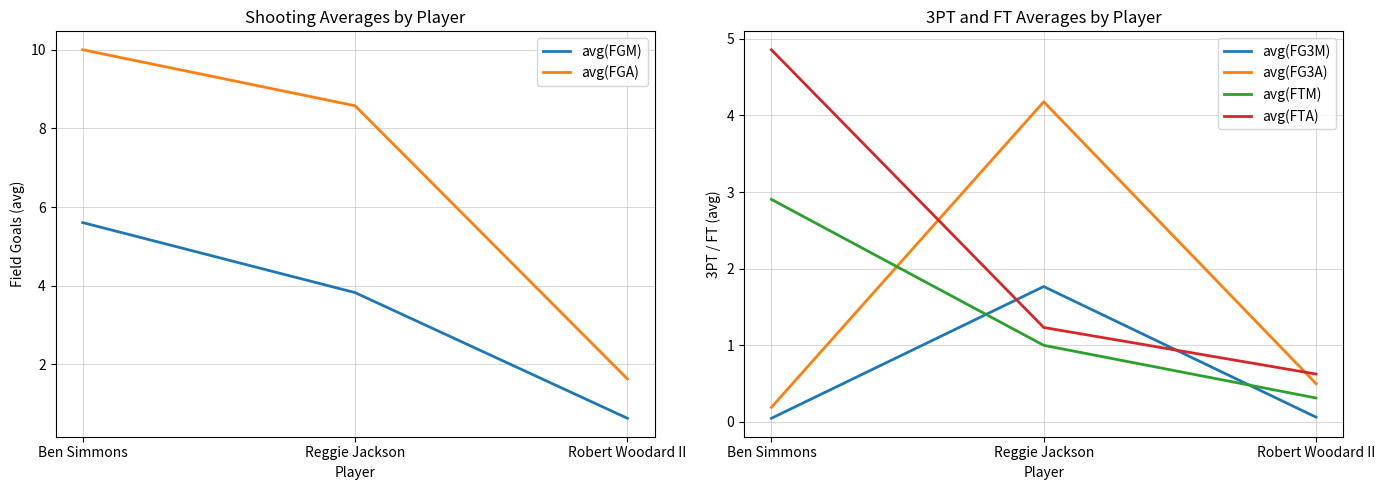

Is it true that avg(FGA) equals 3.5 at Reggie Jackson?

False